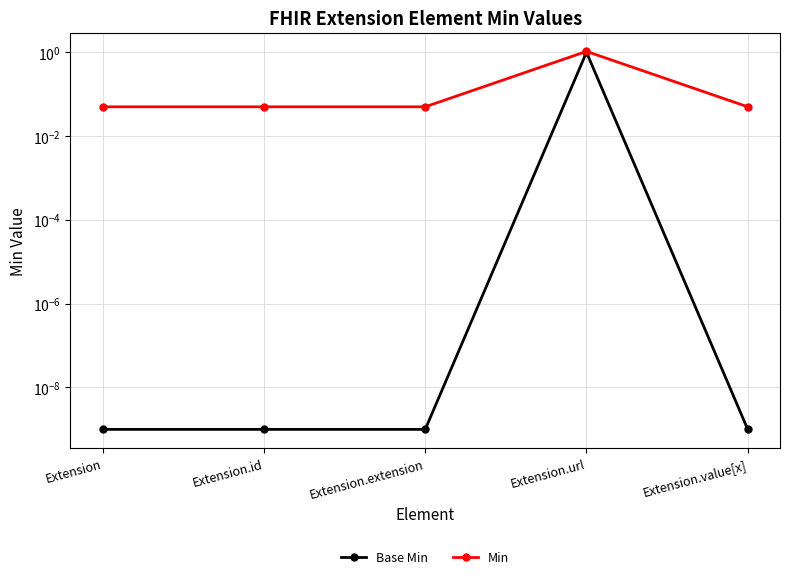

What is the difference between the highest and lowest values at Extension?

0.1